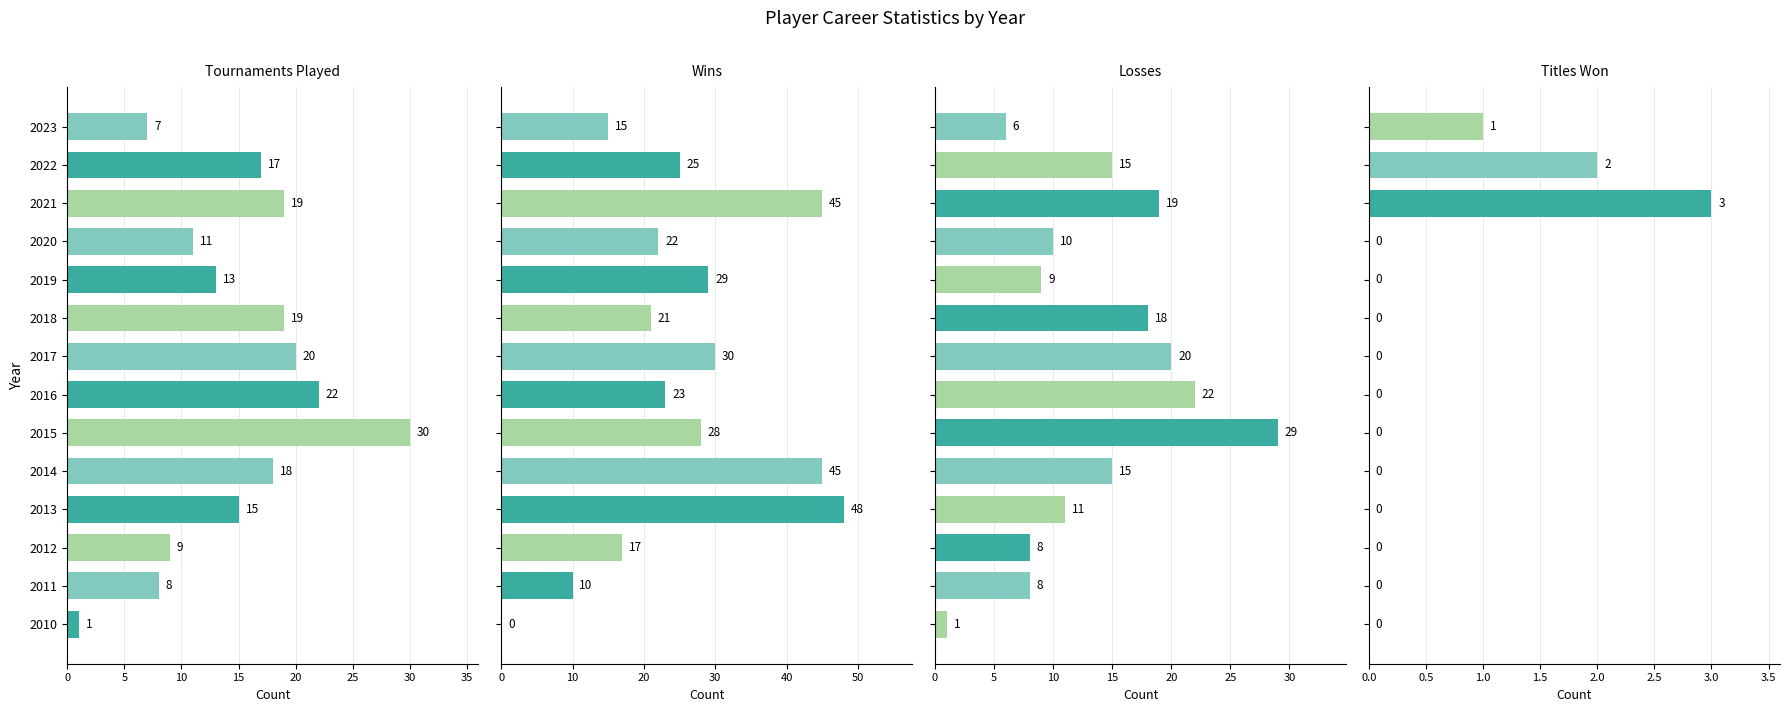

Is the value of Tournaments Played at 2023 greater than the value of Wins at 2011?

No